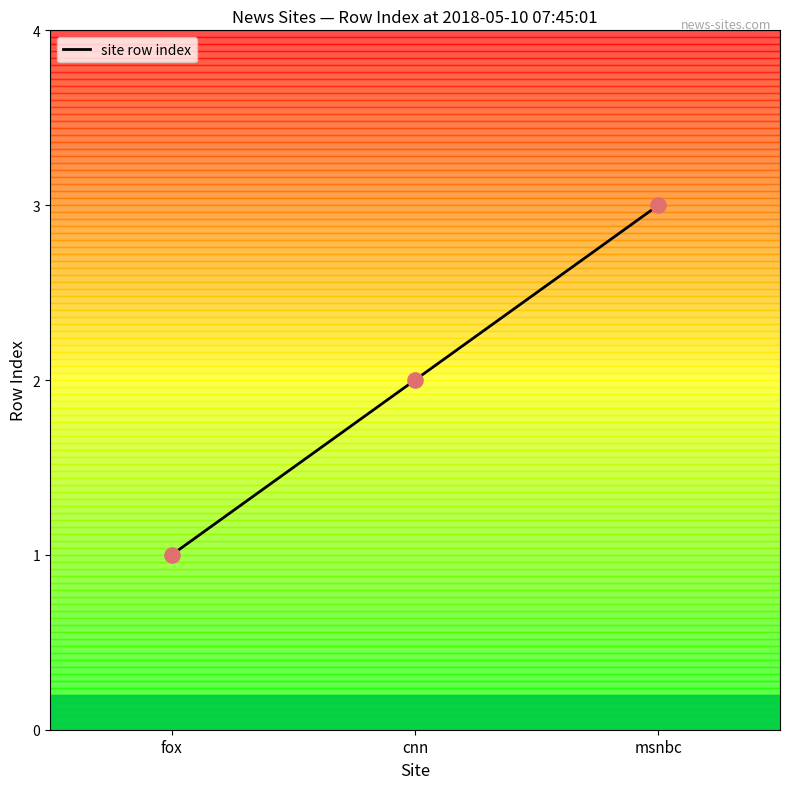

Between cnn and fox, which is larger?

cnn